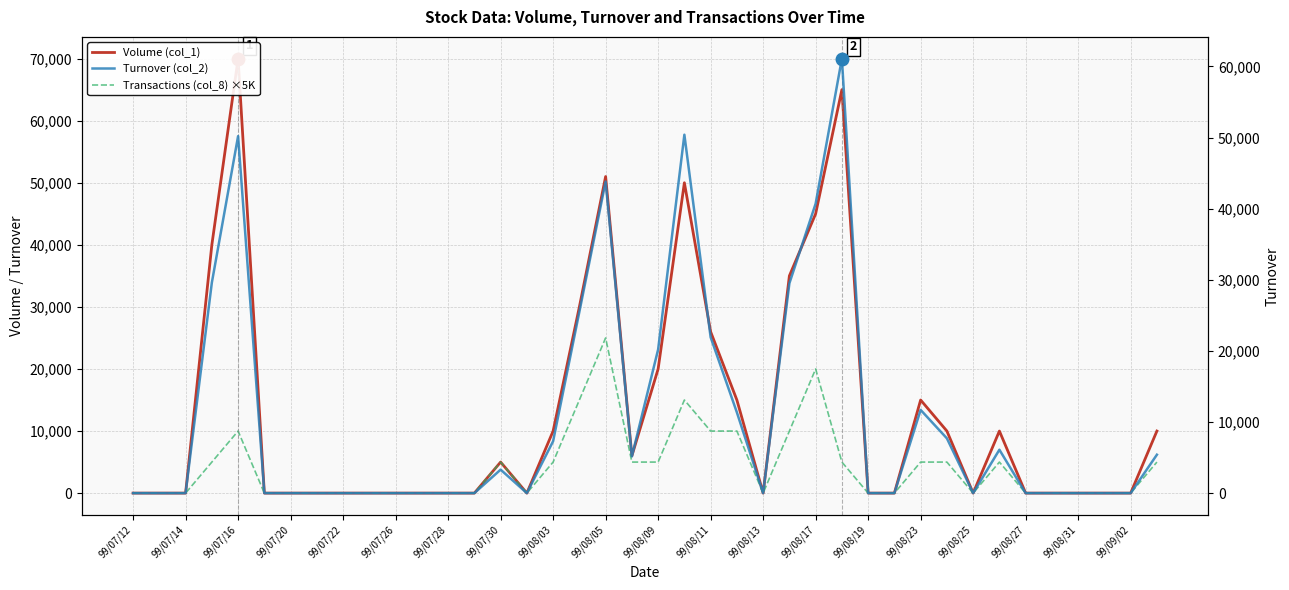

List the series in order of their peak value, highest first.

Volume (col_1), Turnover (col_2), Transactions (col_8) ×5K